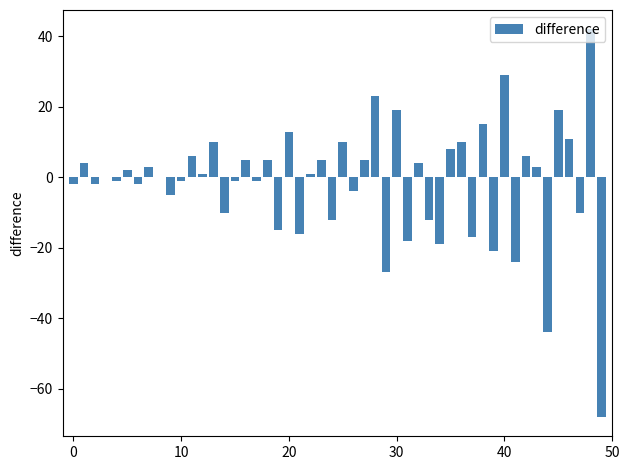

What is the greatest value displayed?

42